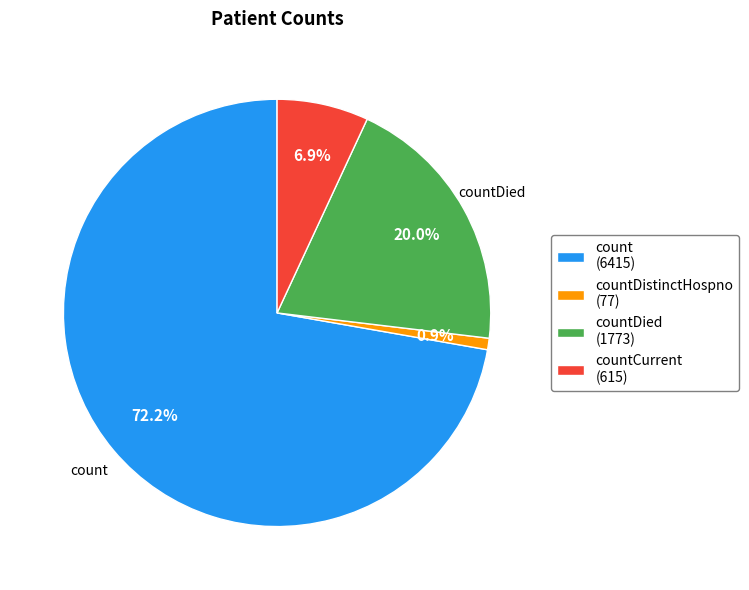

Combined, do count (6415) and countDied (1773) account for over 50%?

Yes